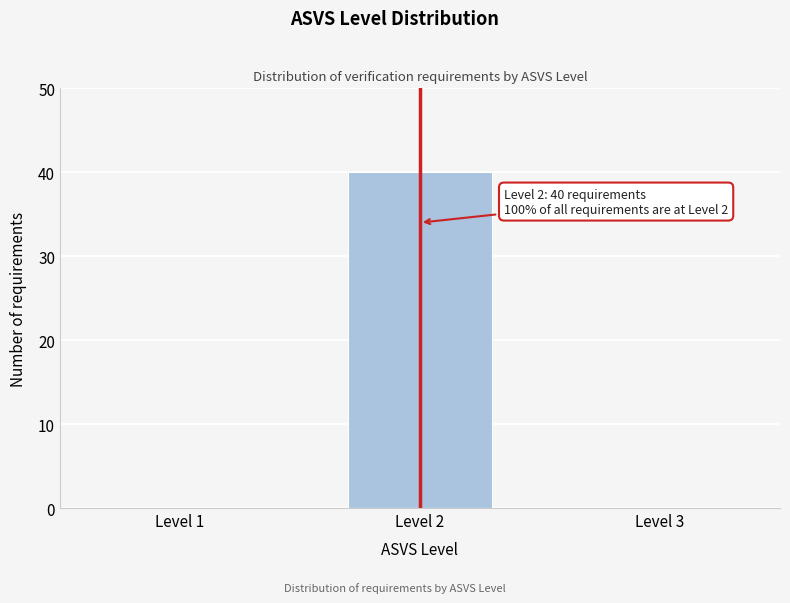

Reading right to left, what are all the values shown in this chart?

Level 3=0	Level 2=40	Level 1=0